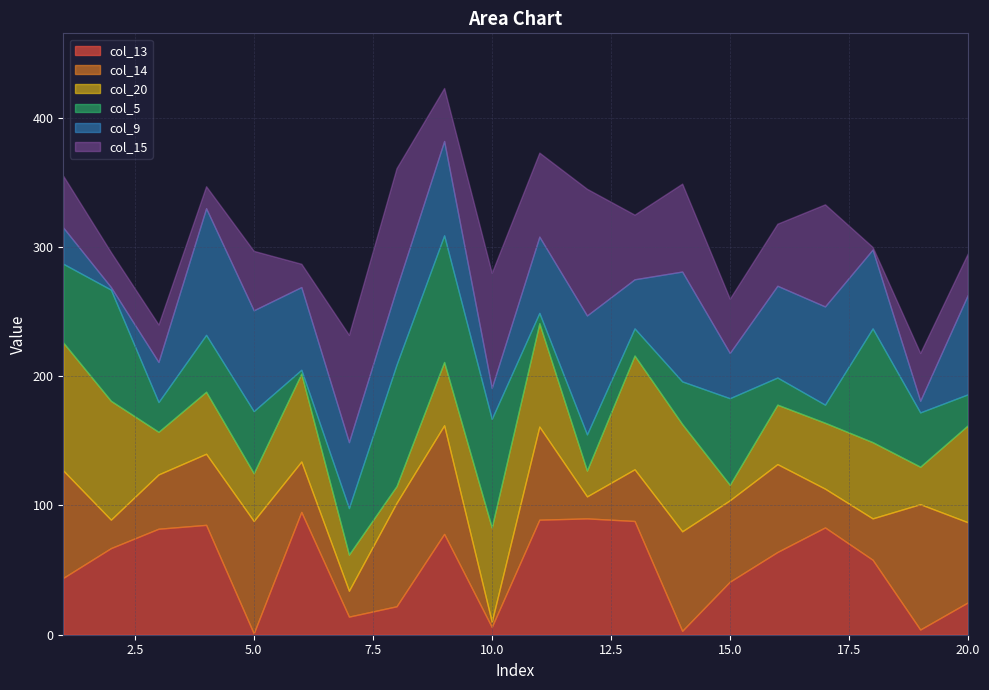

At which category does col_13 reach its first local valley?

5